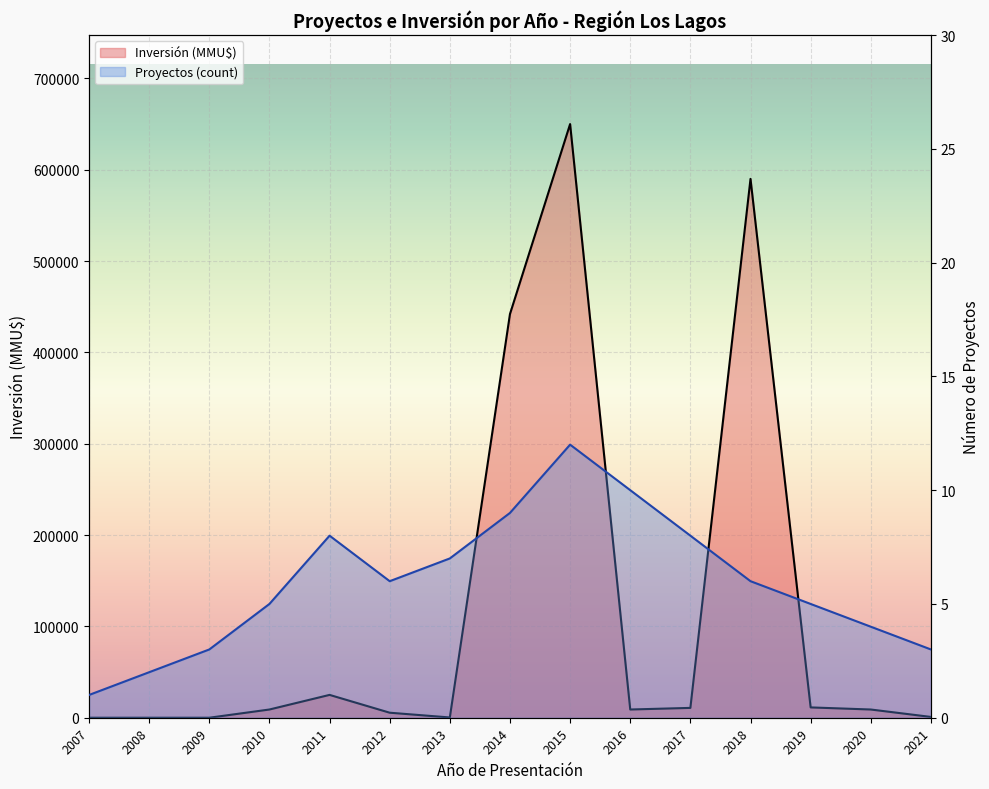

Rank the series by their average value, from highest to lowest.

Inversión (MMU$), Proyectos (count)